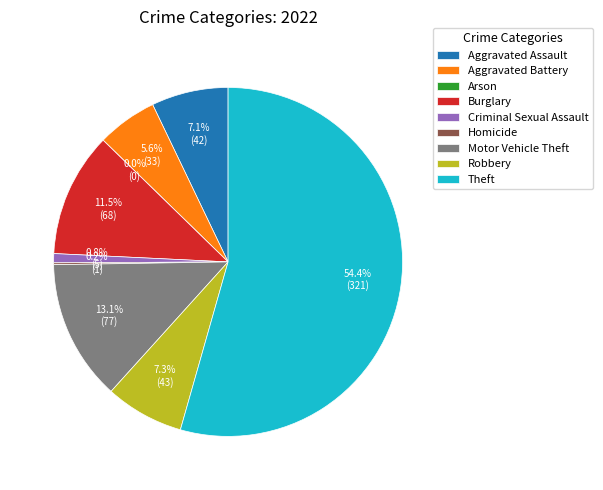

Rank the categories by value from lowest to highest.

Arson, Homicide, Criminal Sexual Assault, Aggravated Battery, Aggravated Assault, Robbery, Burglary, Motor Vehicle Theft, Theft